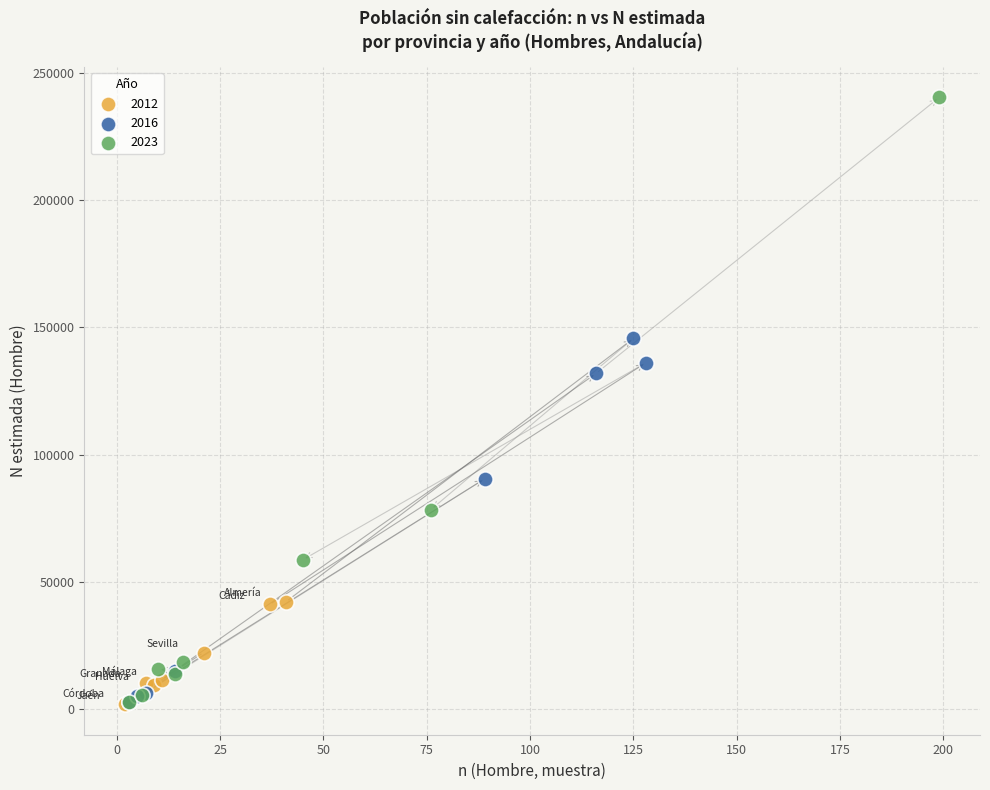

Which series contains the highest Y value?

2023